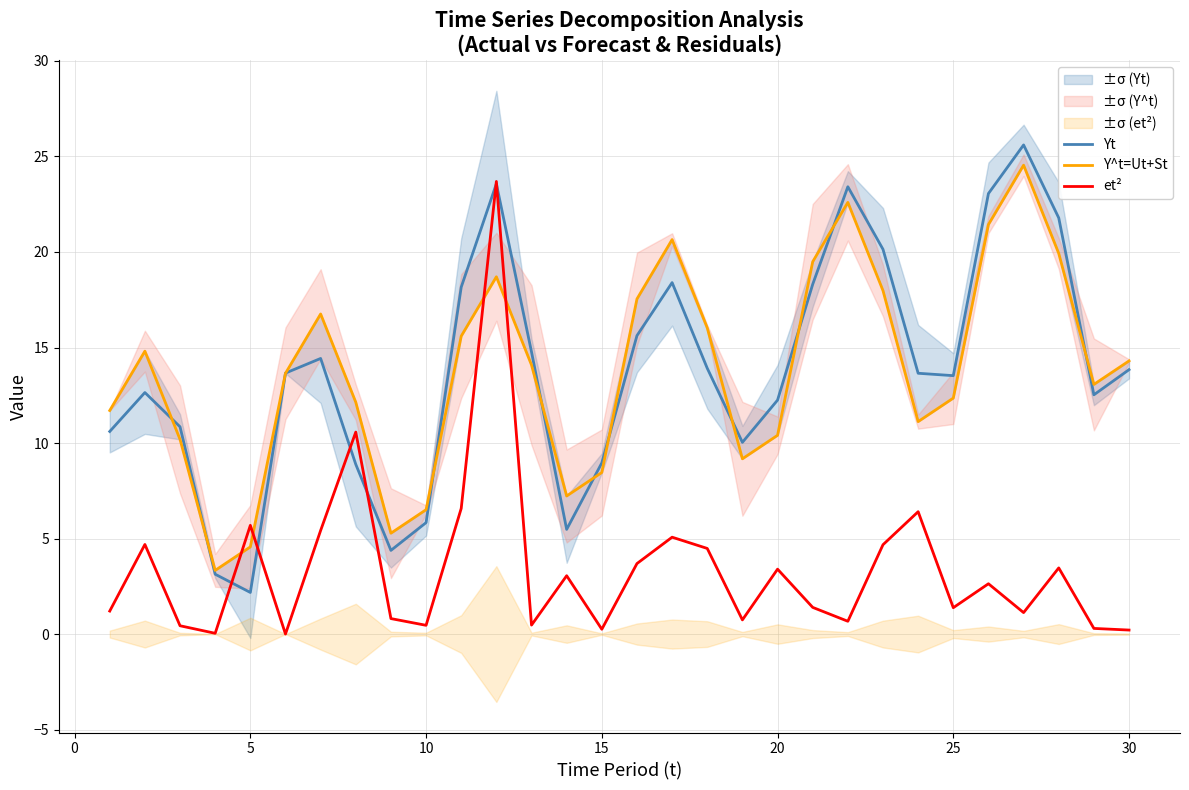

What is the maximum value for Yt?

25.6